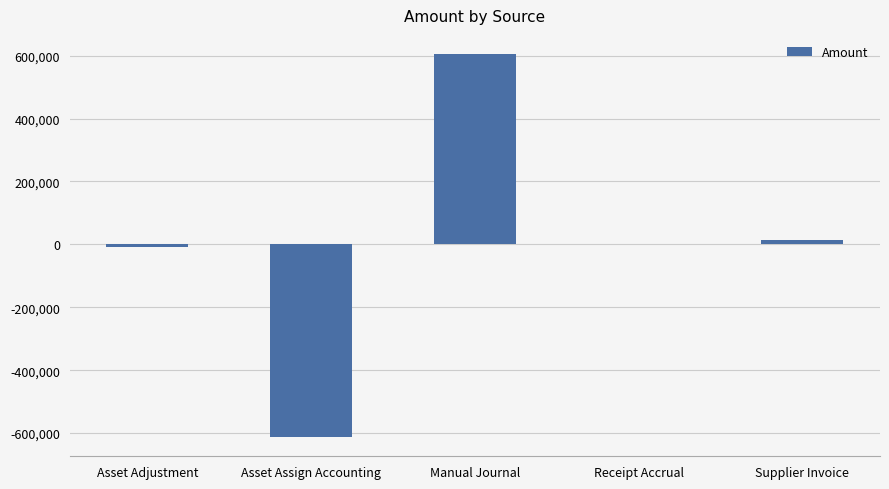

Between Supplier Invoice and Asset Assign Accounting, which is larger?

Supplier Invoice